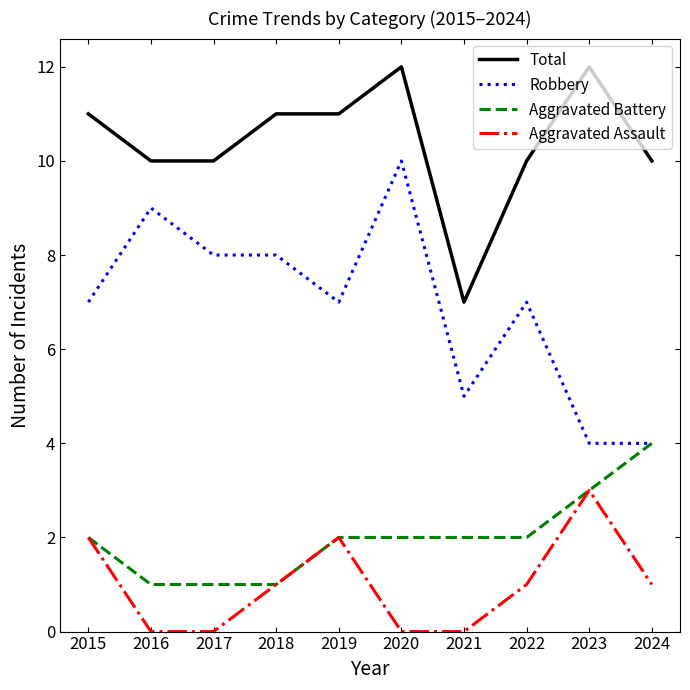

Rank the series by their maximum value, from highest to lowest.

Total, Robbery, Aggravated Battery, Aggravated Assault